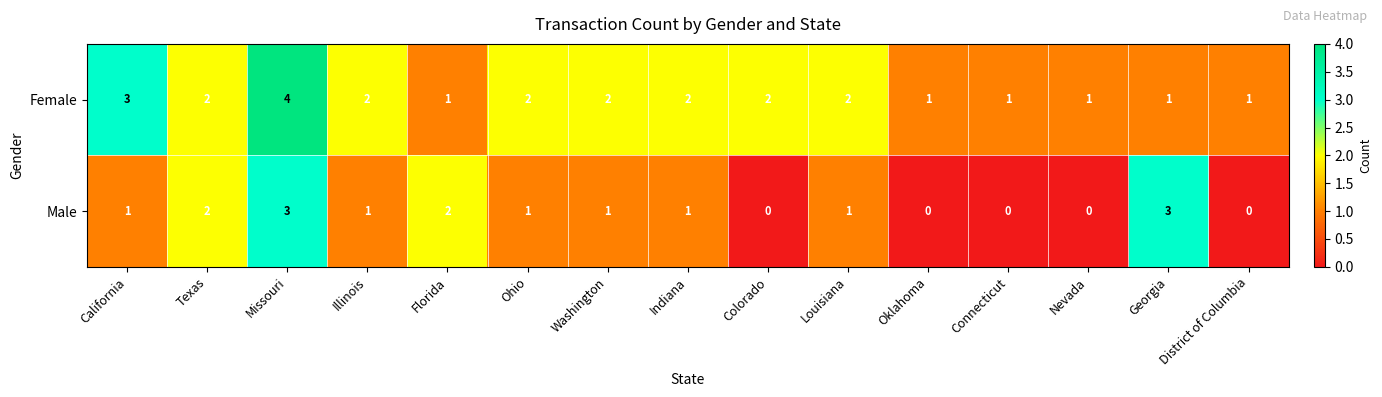

Rank the series by their maximum value, from lowest to highest.

Male, Female